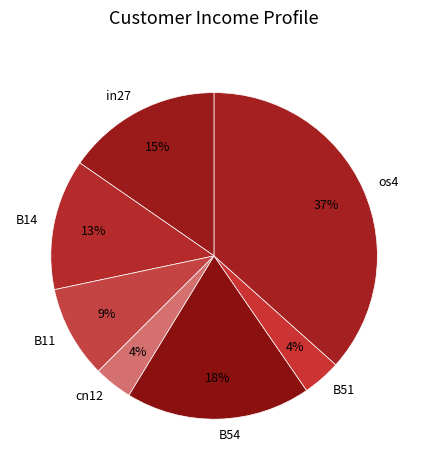

Combined, do B14 and in27 account for over 50%?

No